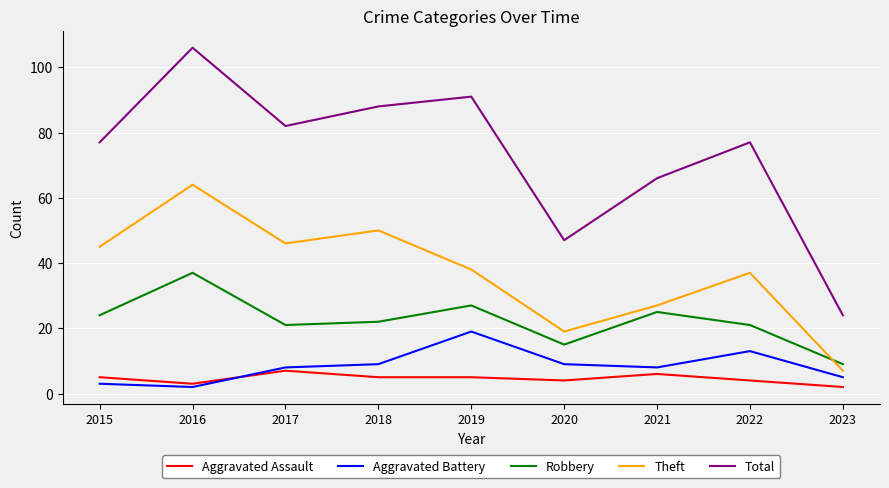

List the series in order of their peak value, highest first.

Total, Theft, Robbery, Aggravated Battery, Aggravated Assault